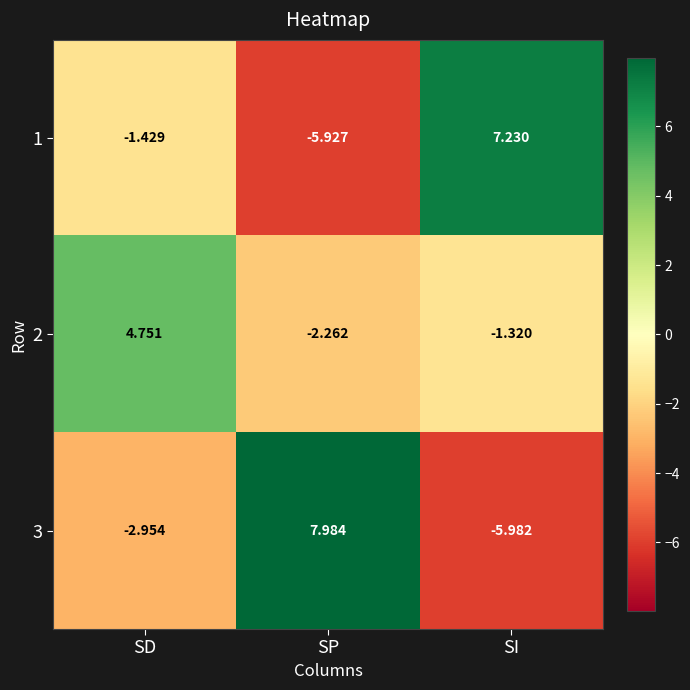

At which category is the sum across all series the highest?

SD